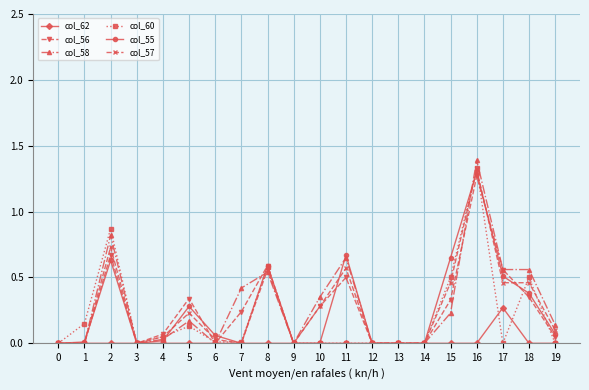

Is it true that col_55 equals 0.4 at 18?

True